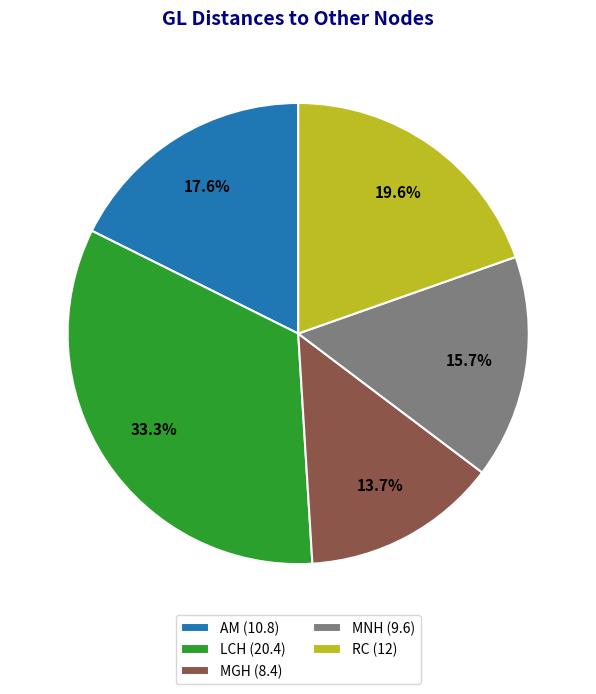

Which slice is the smallest?

MGH